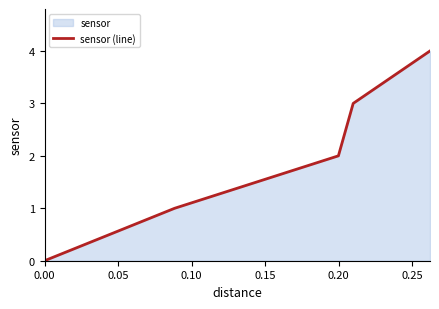

Reading left to right, transcribe all the data shown in this chart.

0	1	2	3	4